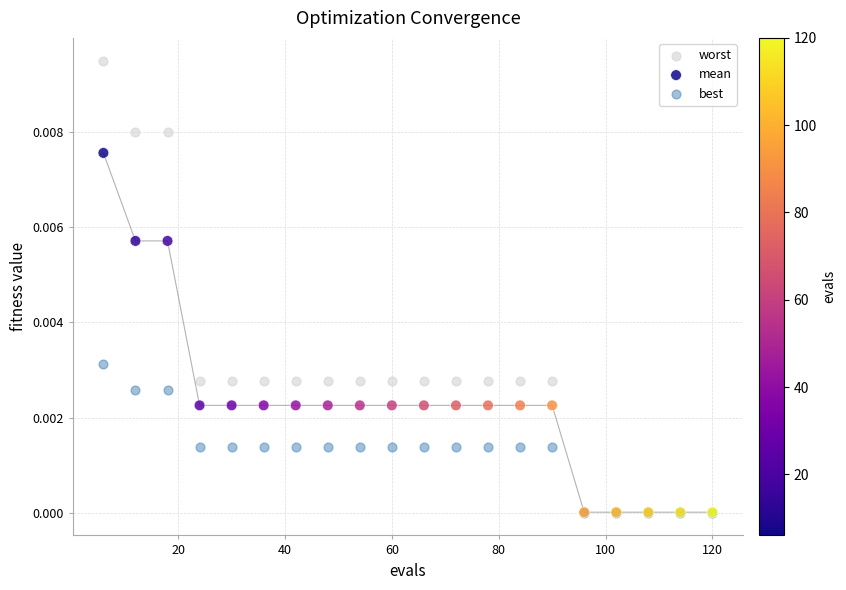

Which series has the largest Y range (max minus min)?

worst